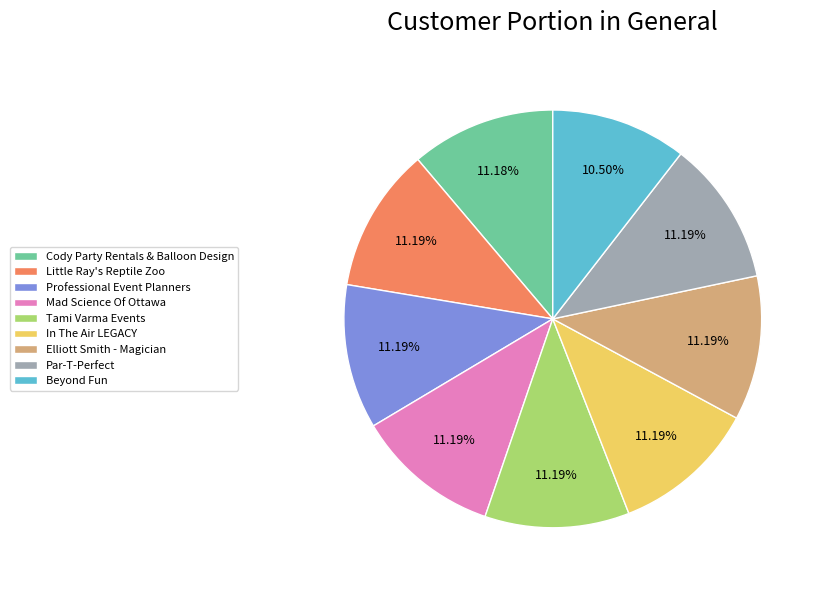

True or false: Par-T-Perfect accounts for 11% of the total.

True